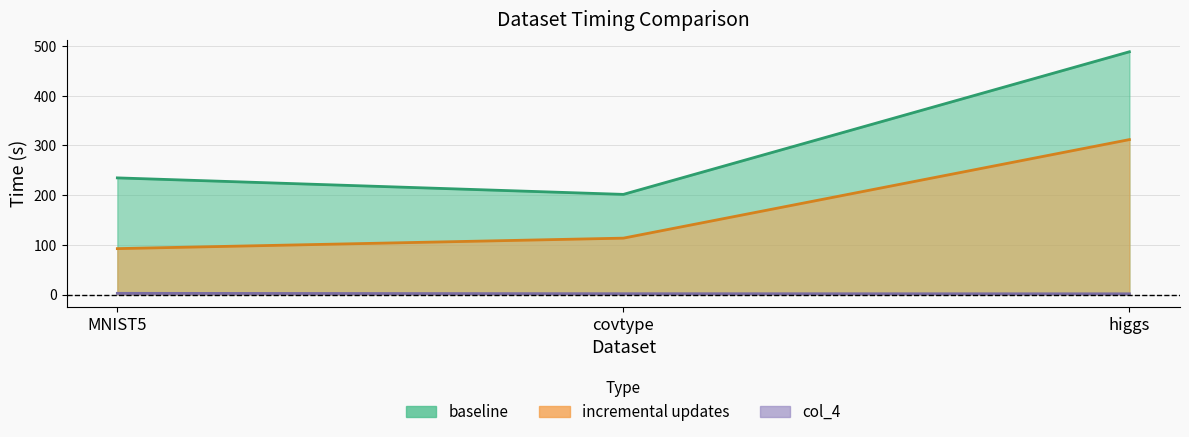

What is the sum of the col_4 values at higgs and MNIST5?

4.1